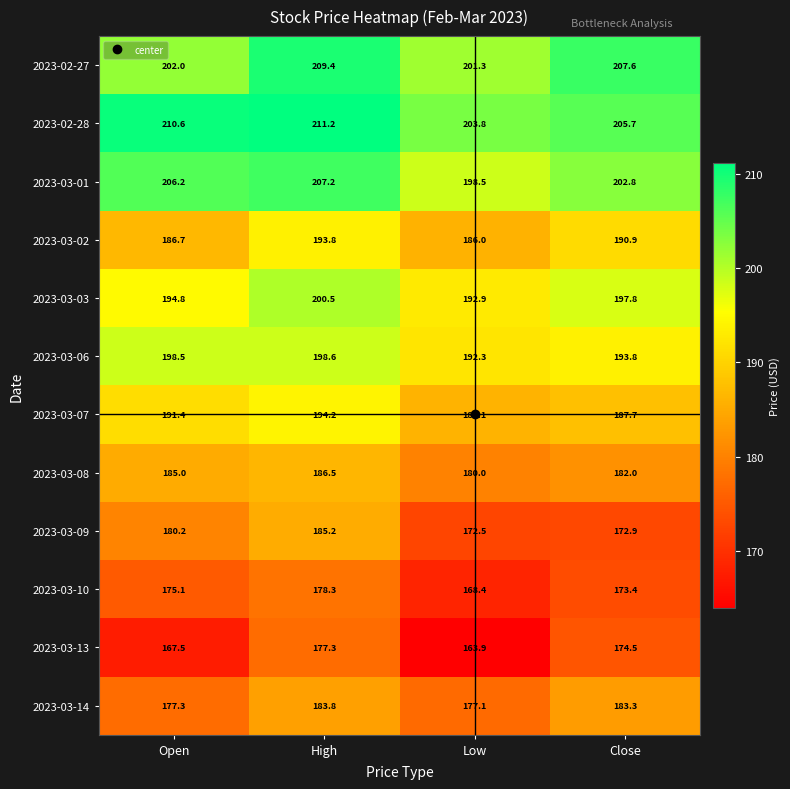

The value of 2023-03-01 at Open is 206.2. True or false?

True